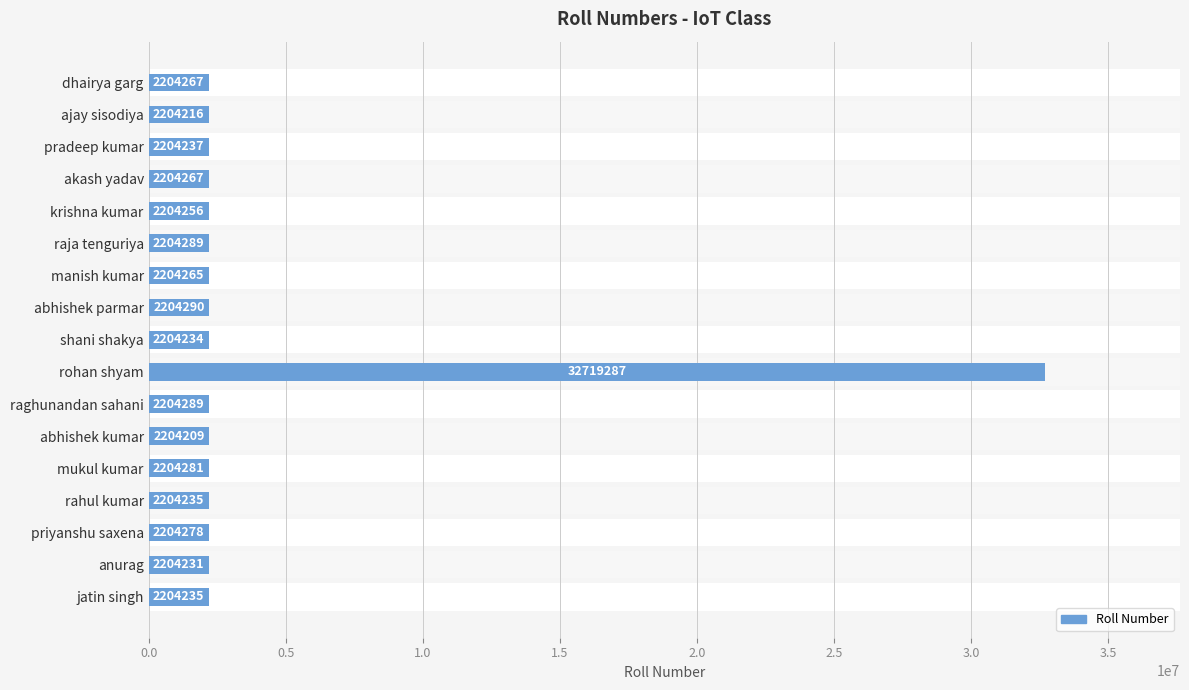

Reading left to right, what are all the values shown in this chart?

2204267	2204216	2204237	2204267	2204256	2204289	2204265	2204290	2204234	32719287	2204289	2204209	2204281	2204235	2204278	2204231	2204235